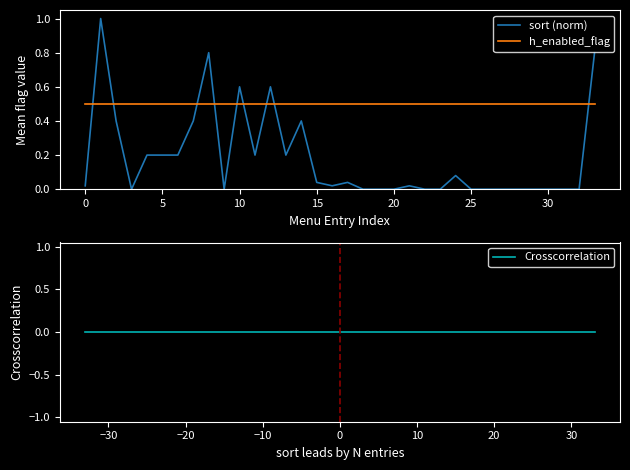

True or false: h_virtual_flag and h_custom_flag intersect in this chart.

False